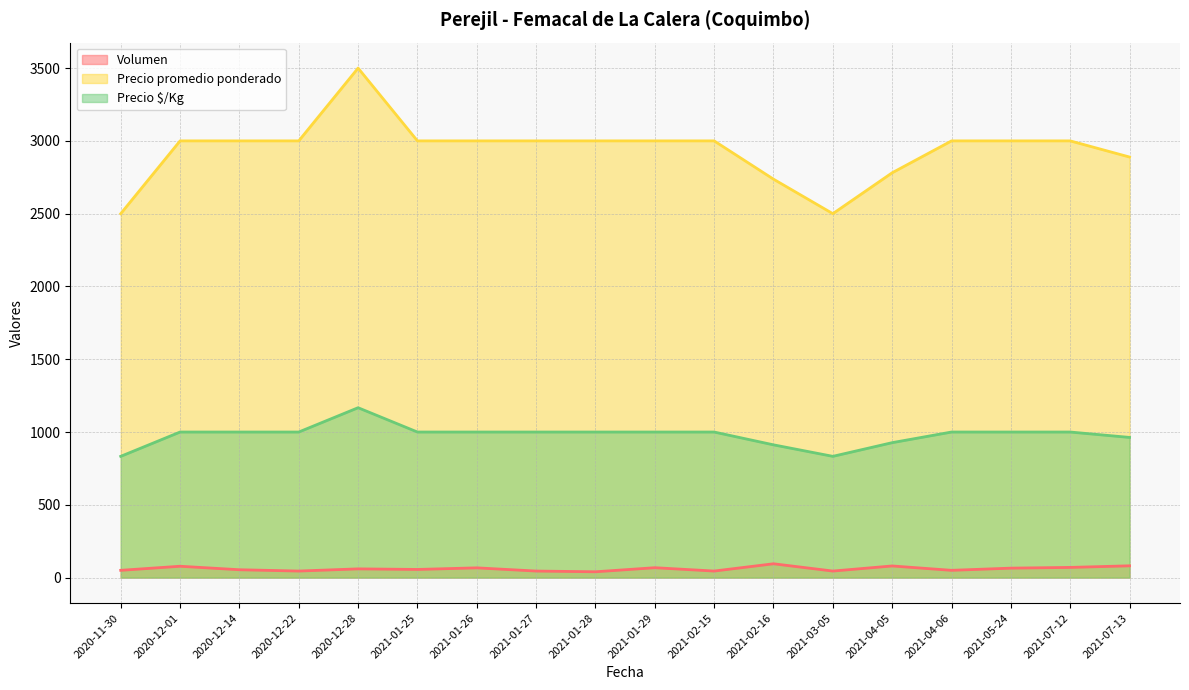

Where does the Volumen series first go above 60?

2020-12-01